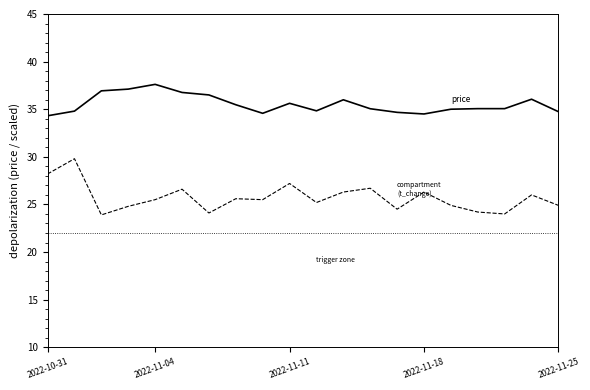

What is the sum of all t_change values?

514.2